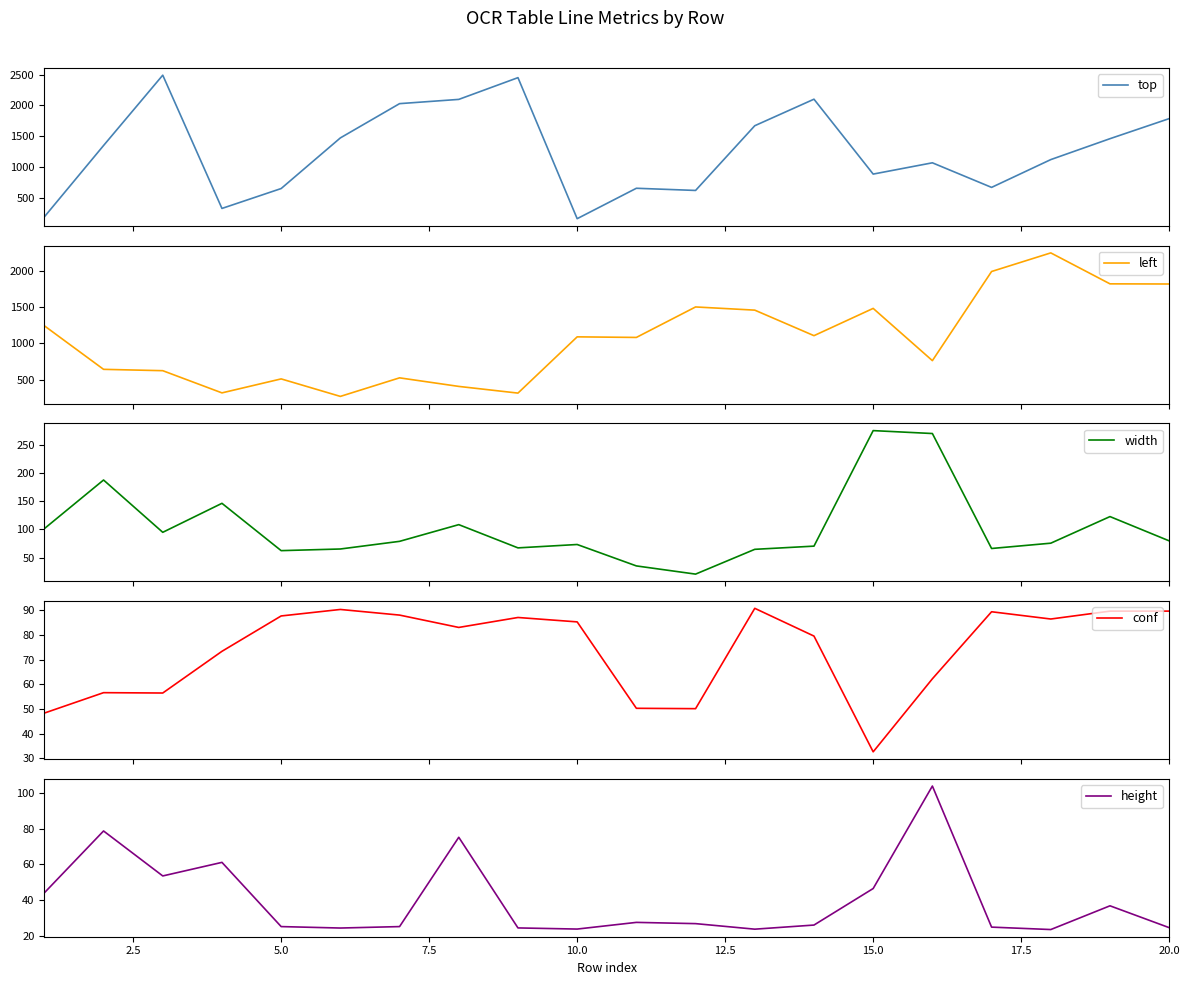

Rank the series by their maximum value, from lowest to highest.

conf, height, width, left, top